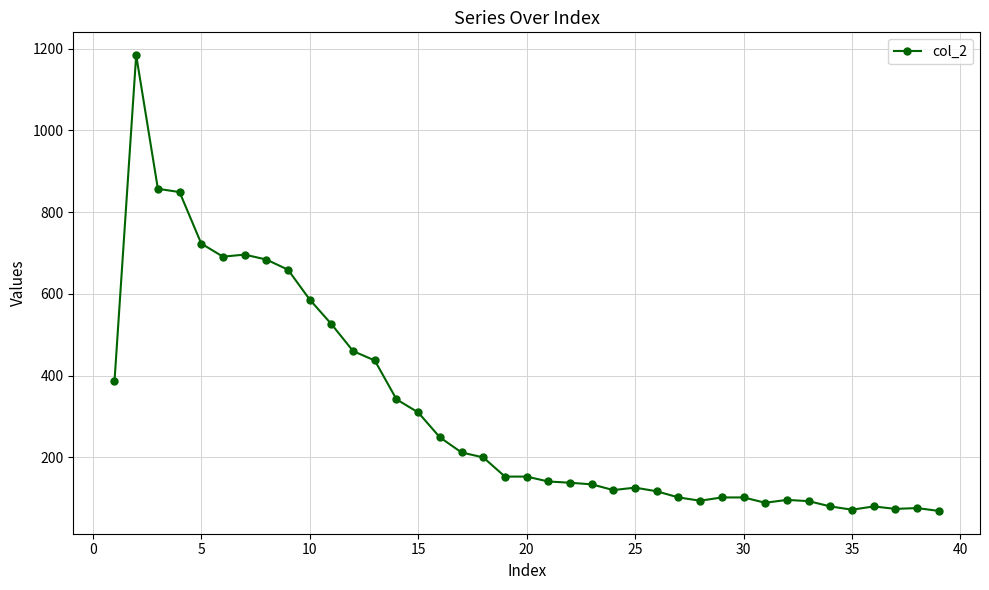

What is the difference between the maximum and minimum values?

1115